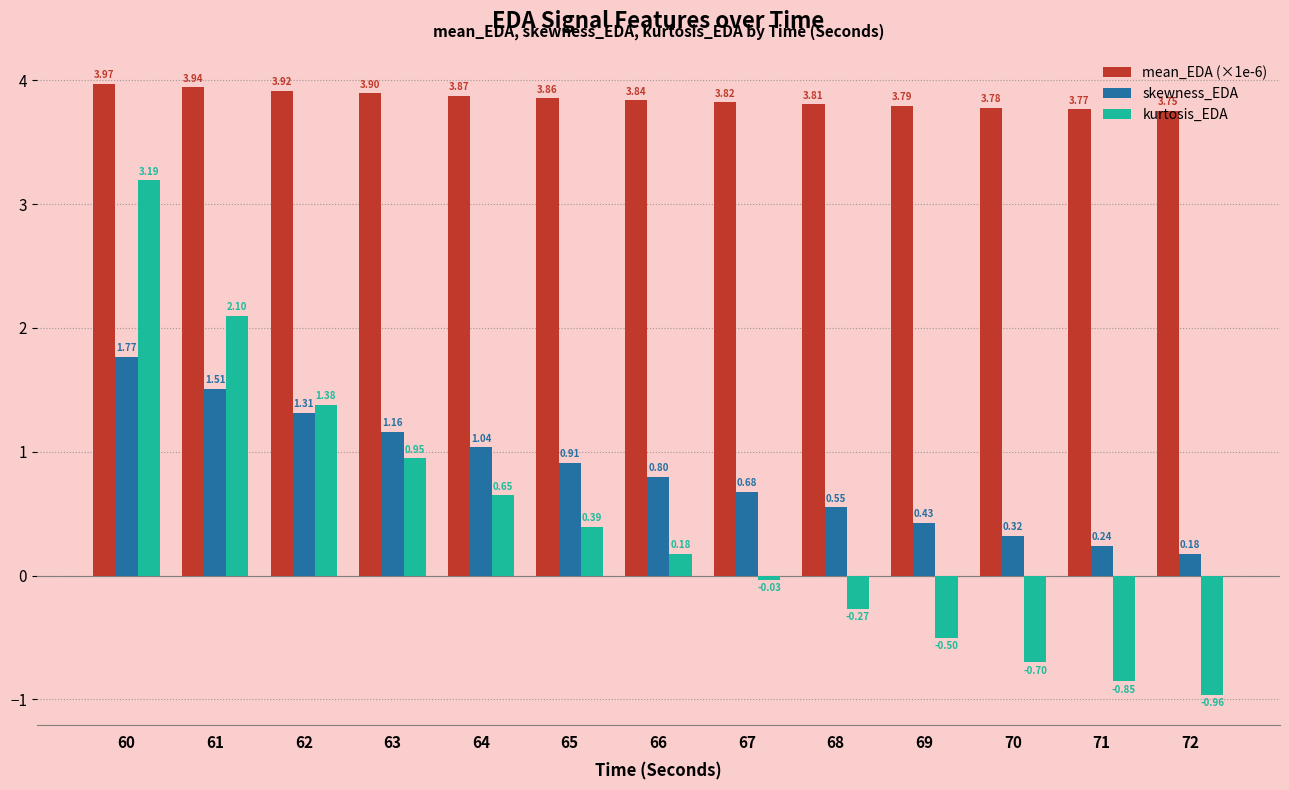

What is the sum of all mean_EDA (×1e-6) values?

50.0